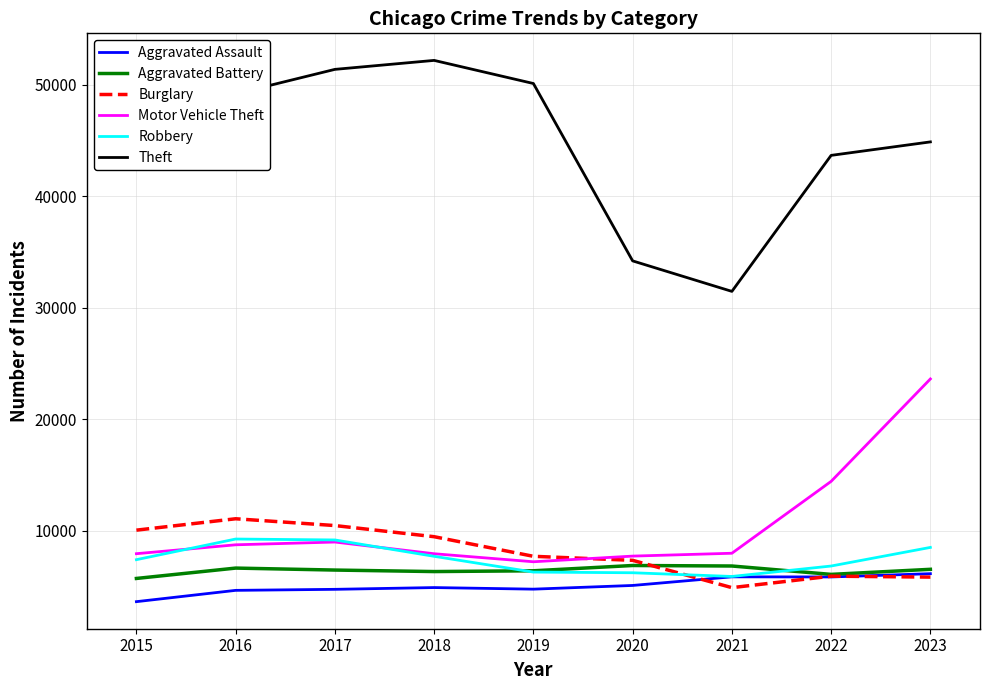

At how many categories does at least one series exceed 30618?

9